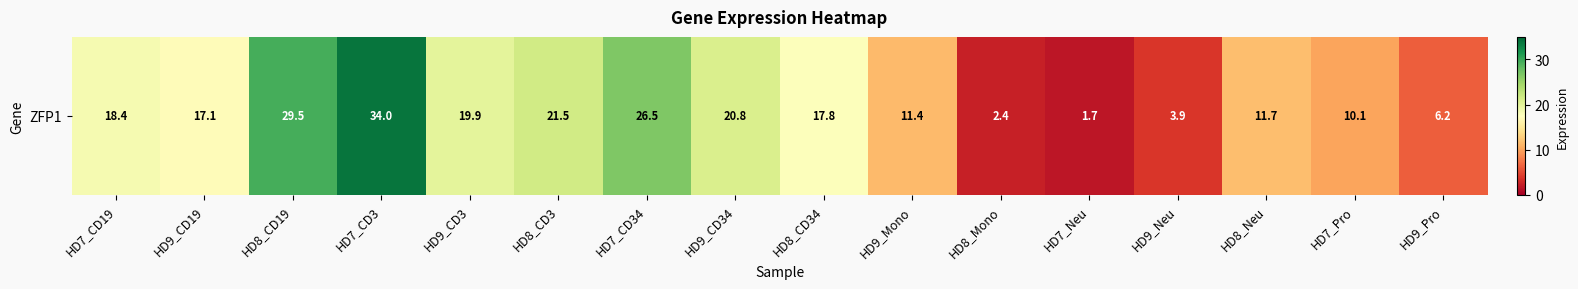

What is the difference between the values at HD7_Neu and HD9_Pro?

4.5